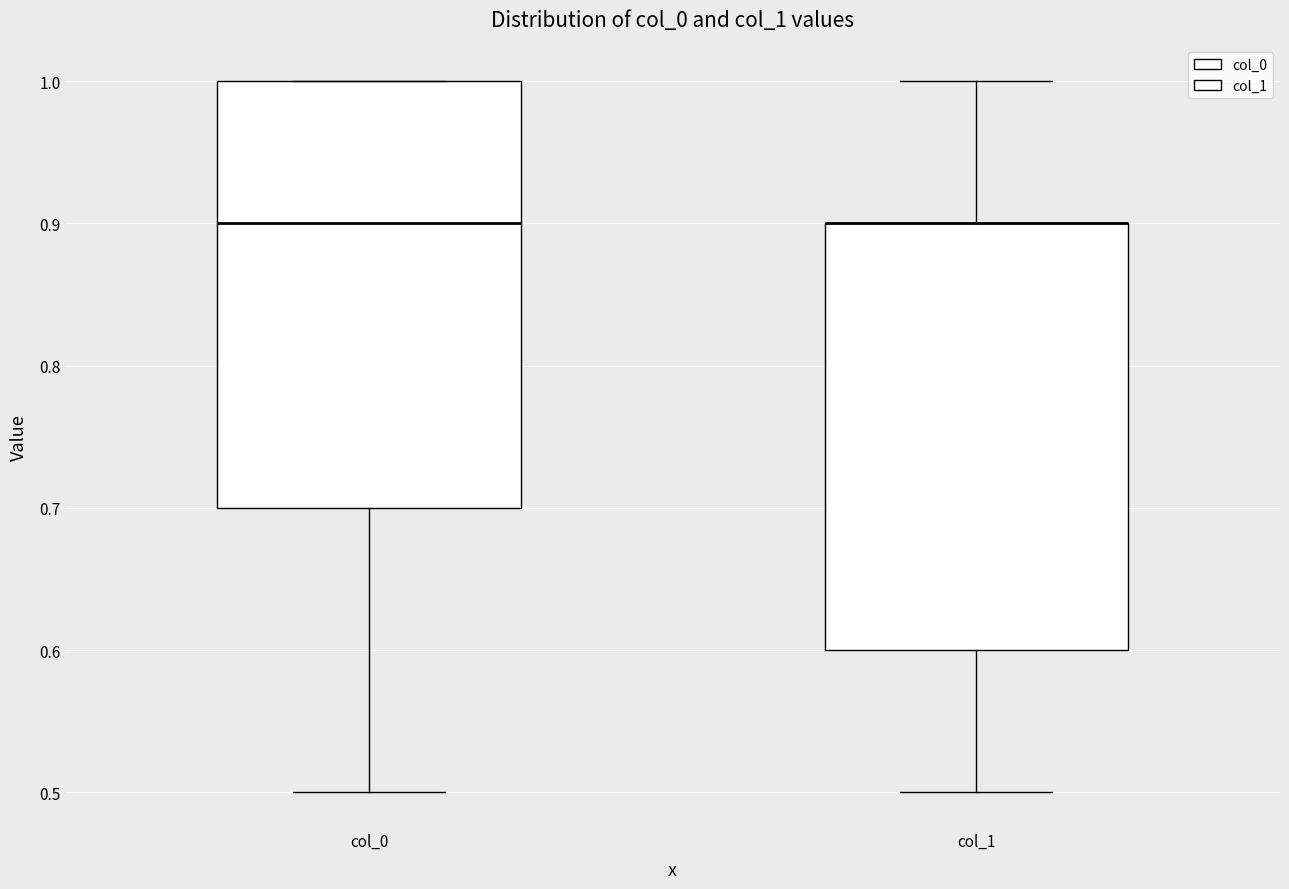

Reading left to right, transcribe this box plot: for each box, give where its median line is, the range the box spans, and where its two whiskers end, as read against the y-axis. The values are not printed on the chart, so give them approximately, as read against the axis.

col_0: median 0.9, box 0.7 to 1.0, whiskers 0.5 to 1.0
col_1: median 0.9 (drawn on the box's upper edge), box 0.6 to 0.9, whiskers 0.5 to 1.0